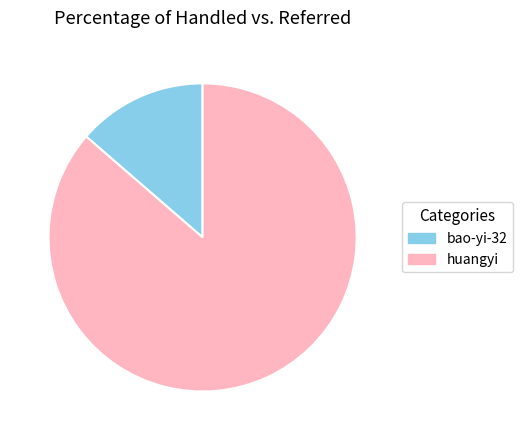

Is the sum of bao-yi-32 and huangyi greater than half?

Yes